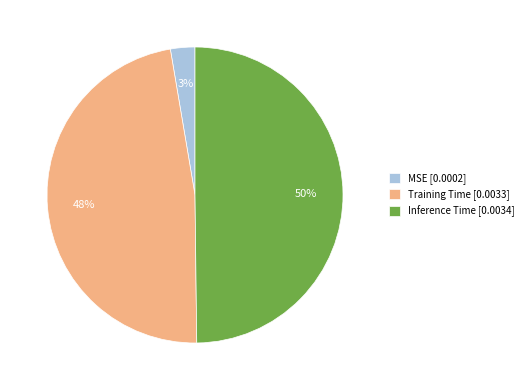

To the nearest percent, what is the combined percentage of Inference Time and Training Time?

97%